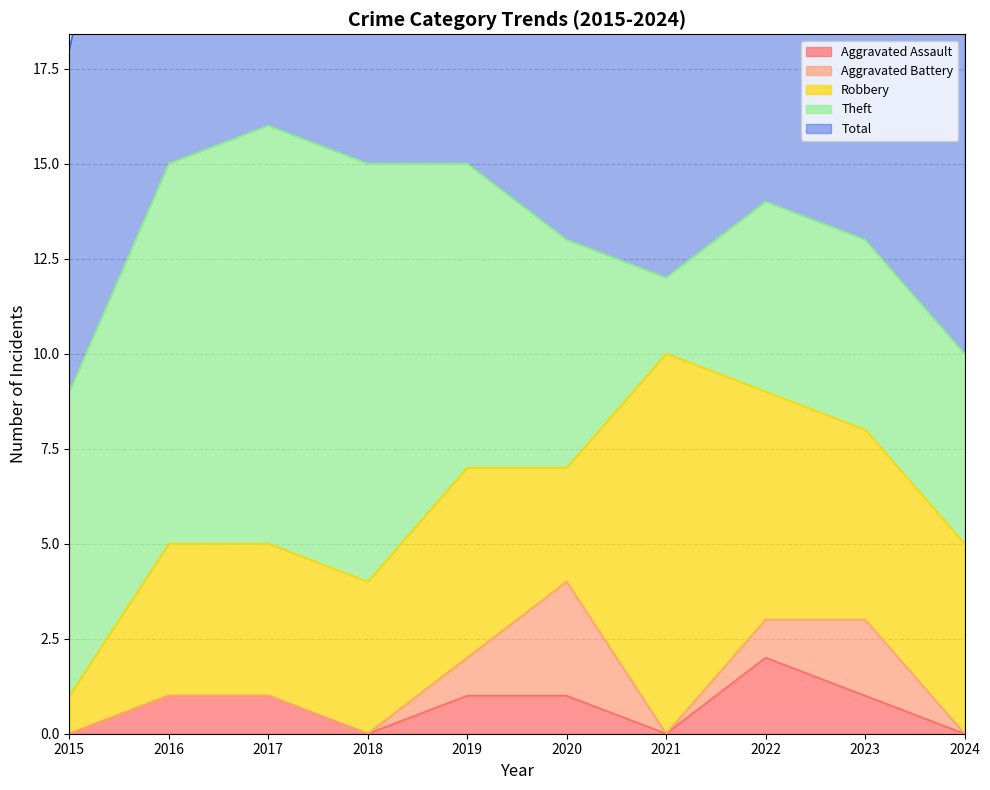

Is the value of Robbery at 2023 greater than the value of Total at 2015?

No